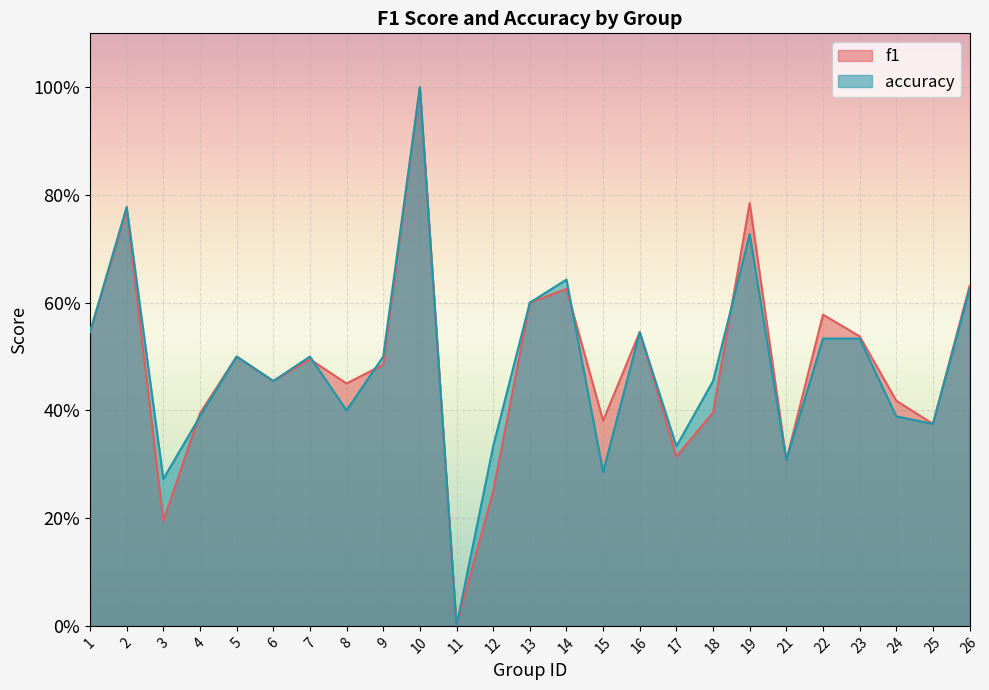

After their last crossing, which series has the higher values: accuracy or f1?

f1